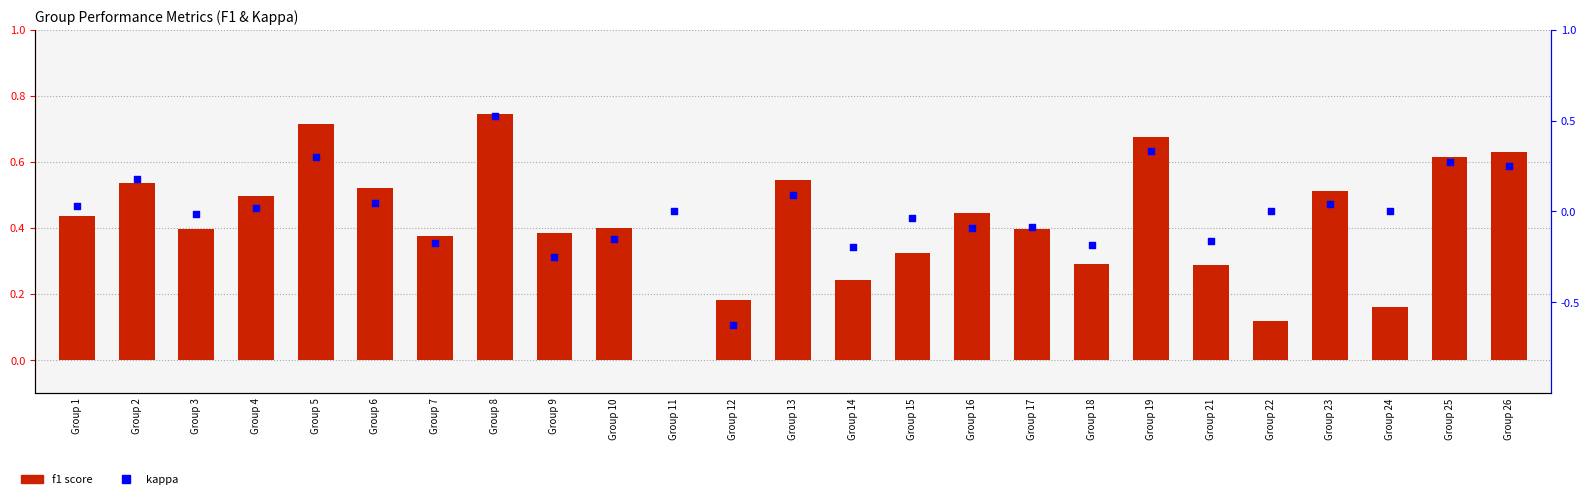

At which category is the sum across all series the highest?

Group 8